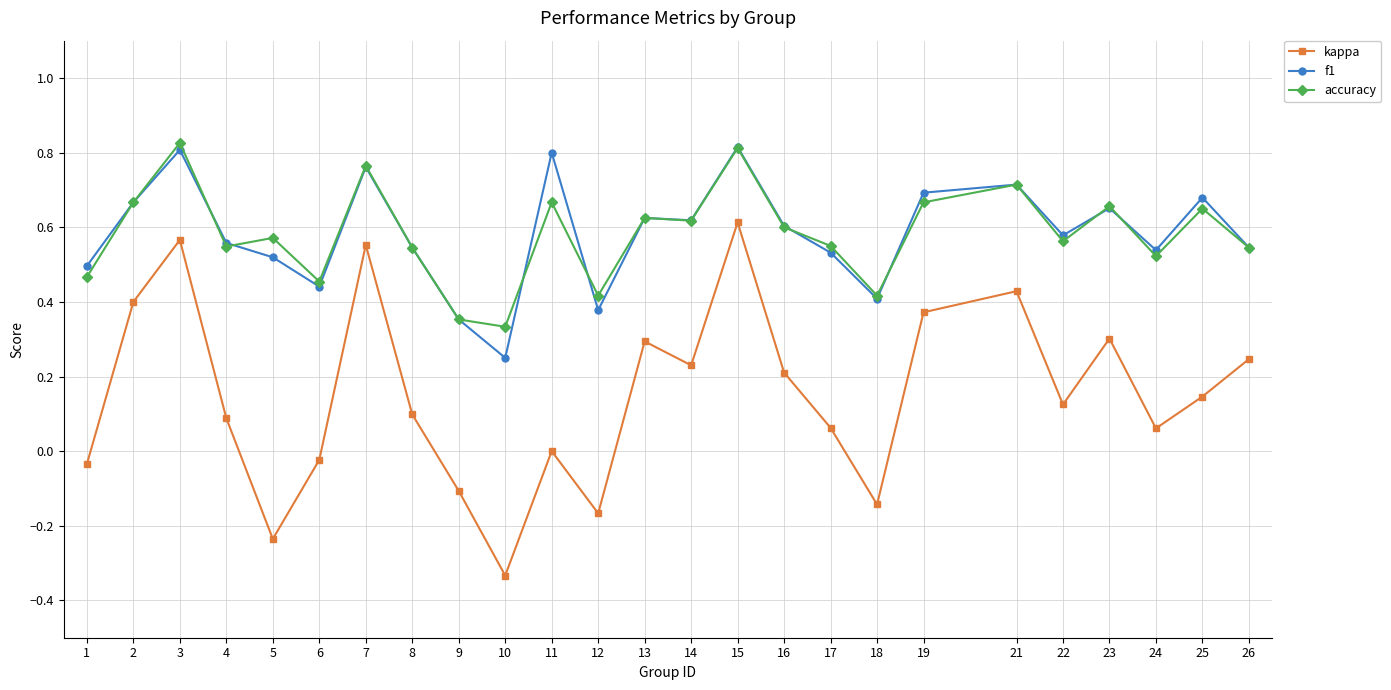

True or false: kappa and accuracy cross at least once.

False